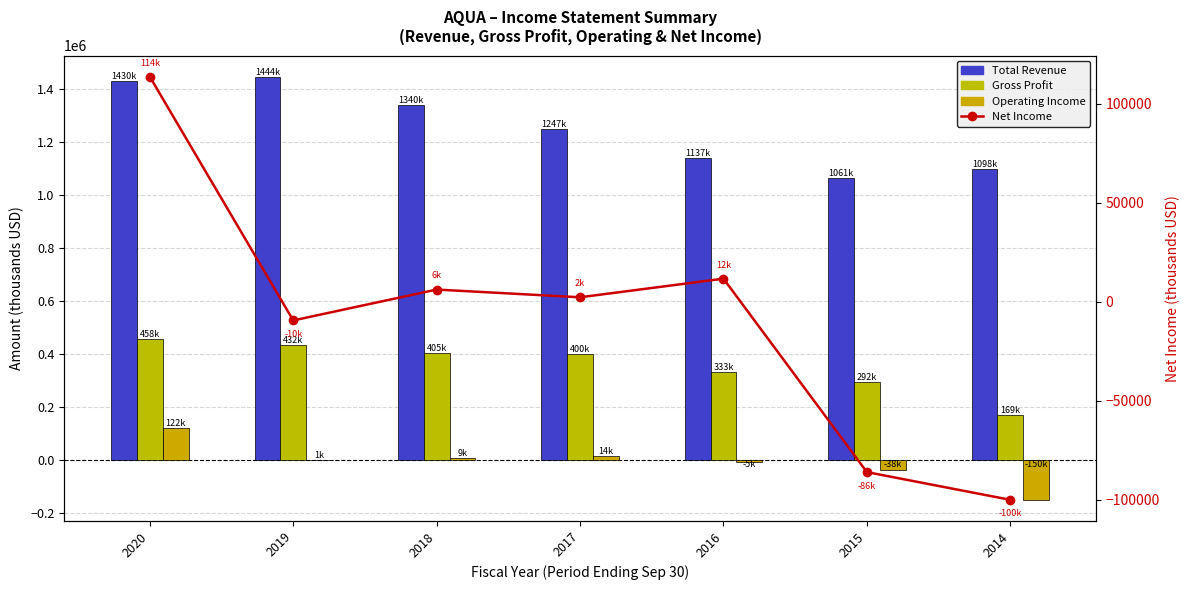

Where is Gross Profit nearest to the value 313550?

2016